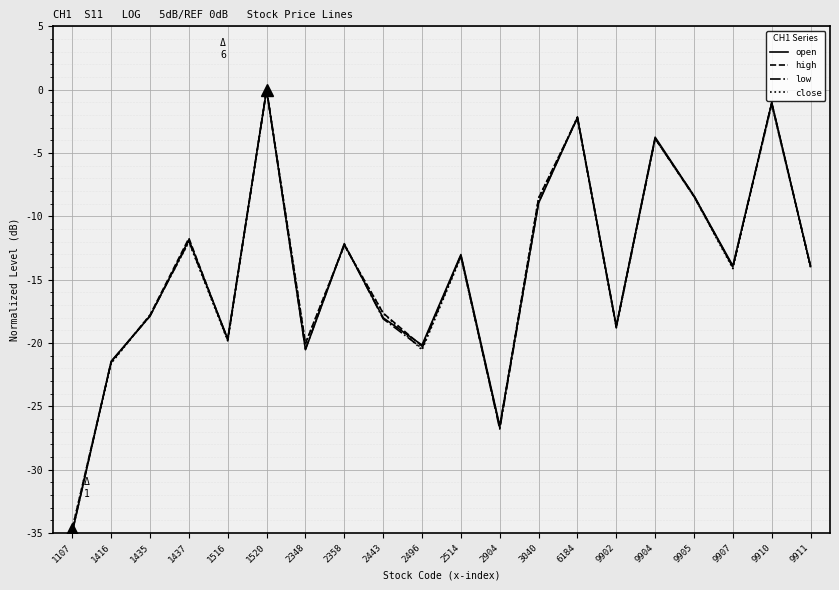

List the series in order of their overall mean, highest first.

high, open, close, low